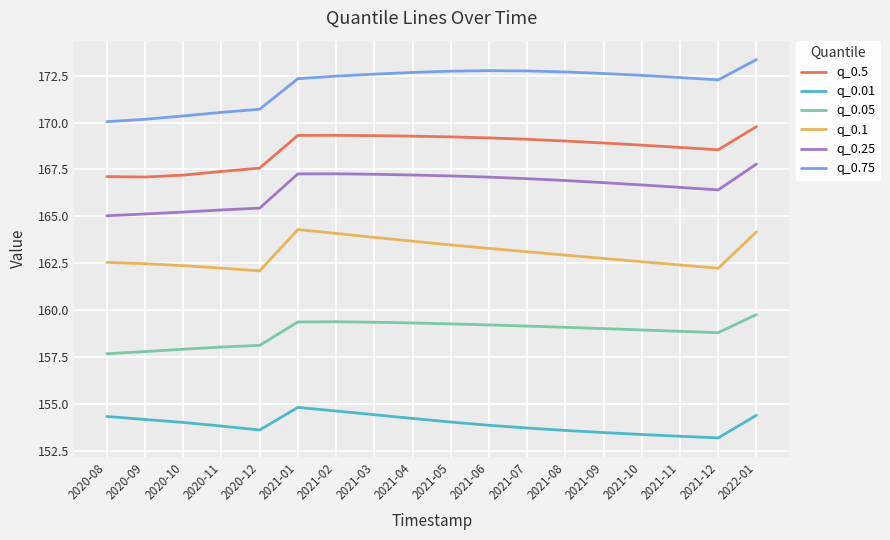

The value of q_0.75 at 2021-12 is 308.4. True or false?

False